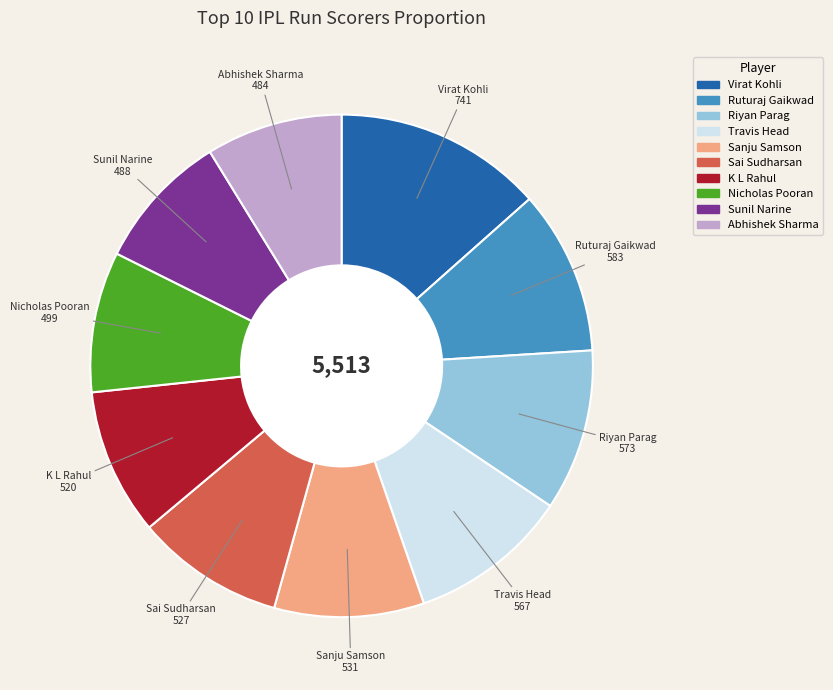

Which has a higher value, Travis Head or Abhishek Sharma?

Travis Head